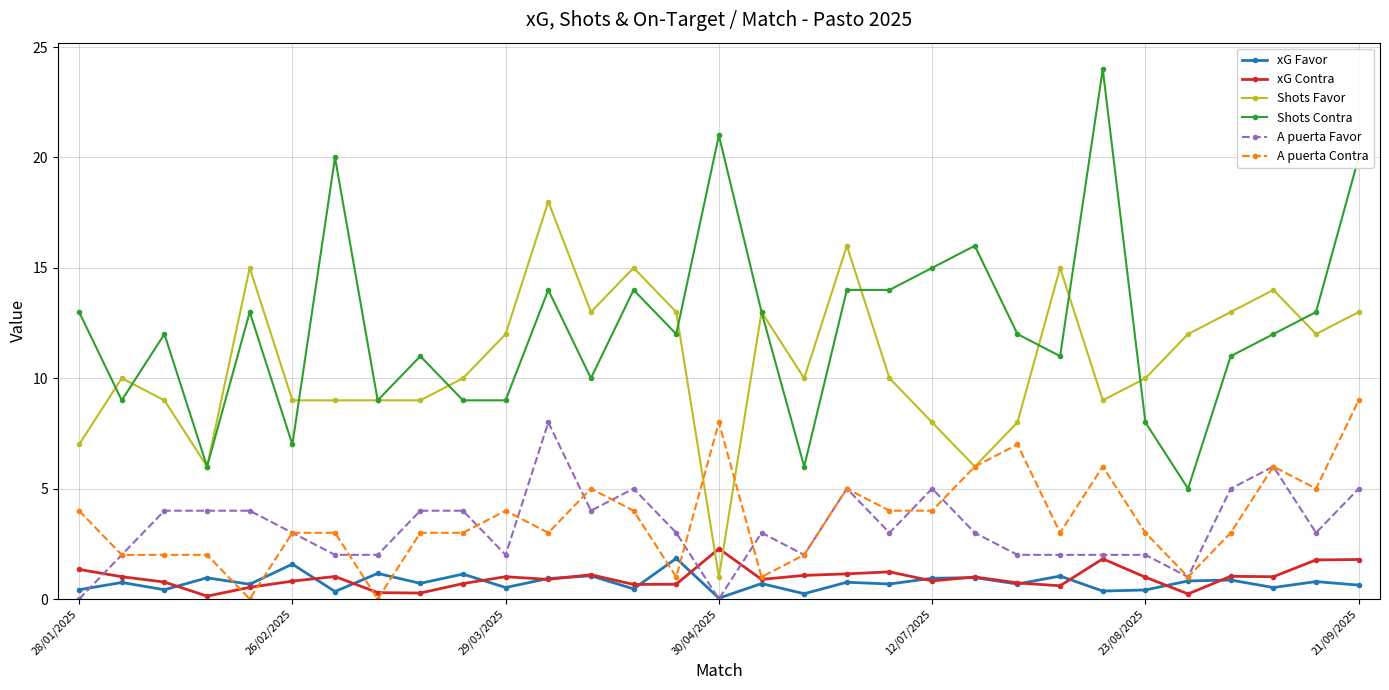

How many series are shown in this chart?

6